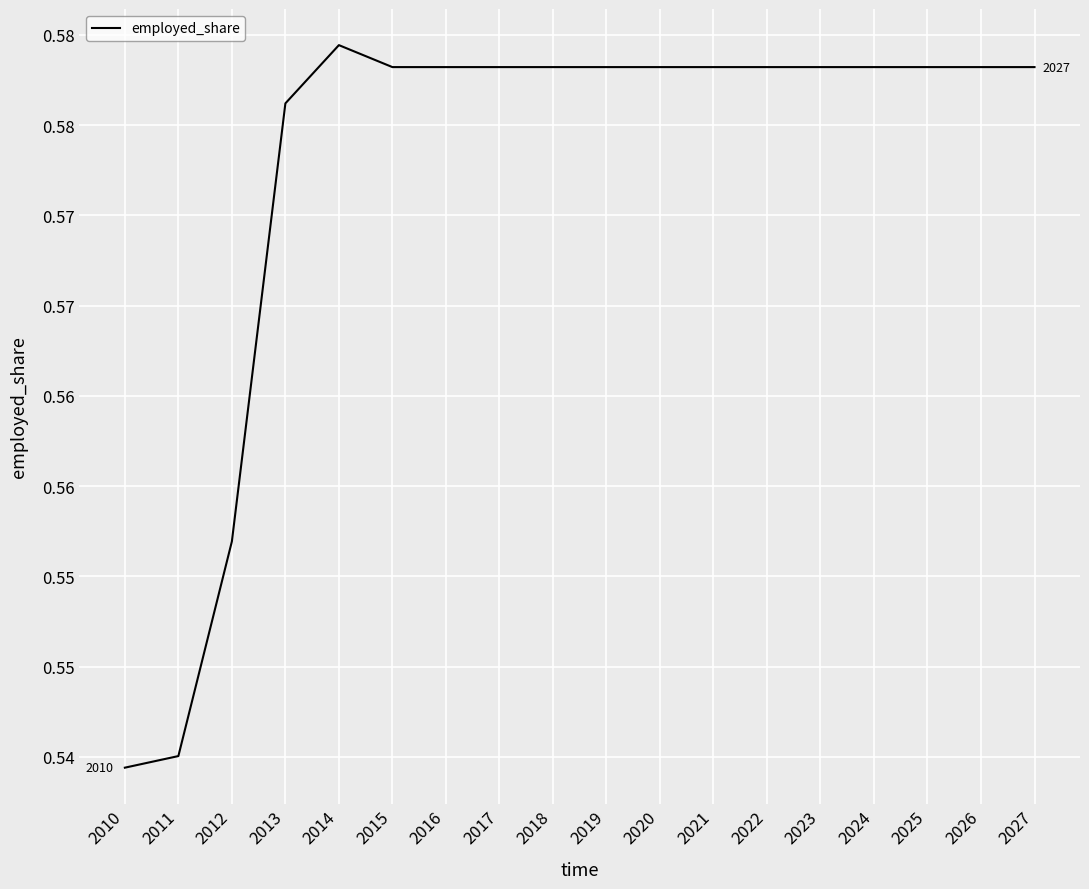

What is the value of the 14th point from the left?

0.6